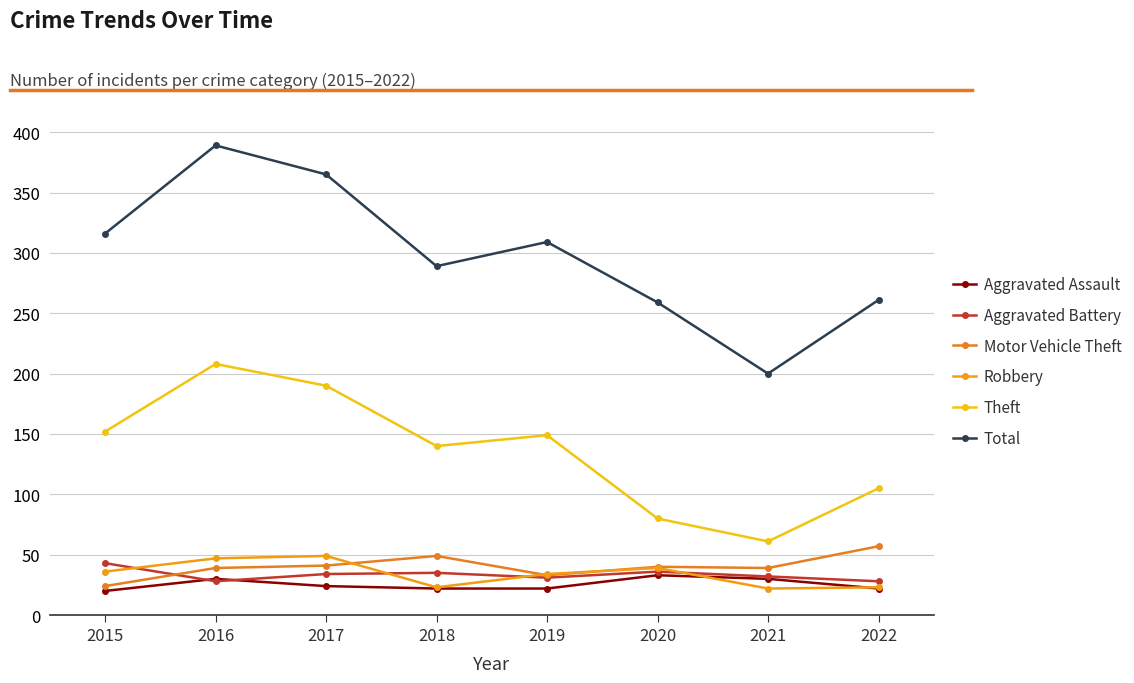

Reading left to right, list all the values displayed in this chart.

Aggravated Assault: 2015=20	2016=30	2017=24	2018=22	2019=22	2020=33	2021=30	2022=22
Aggravated Battery: 2015=43	2016=28	2017=34	2018=35	2019=31	2020=36	2021=32	2022=28
Motor Vehicle Theft: 2015=24	2016=39	2017=41	2018=49	2019=33	2020=40	2021=39	2022=57
Robbery: 2015=36	2016=47	2017=49	2018=23	2019=34	2020=39	2021=22	2022=23
Theft: 2015=152	2016=208	2017=190	2018=140	2019=149	2020=80	2021=61	2022=105
Total: 2015=316	2016=389	2017=365	2018=289	2019=309	2020=259	2021=200	2022=261